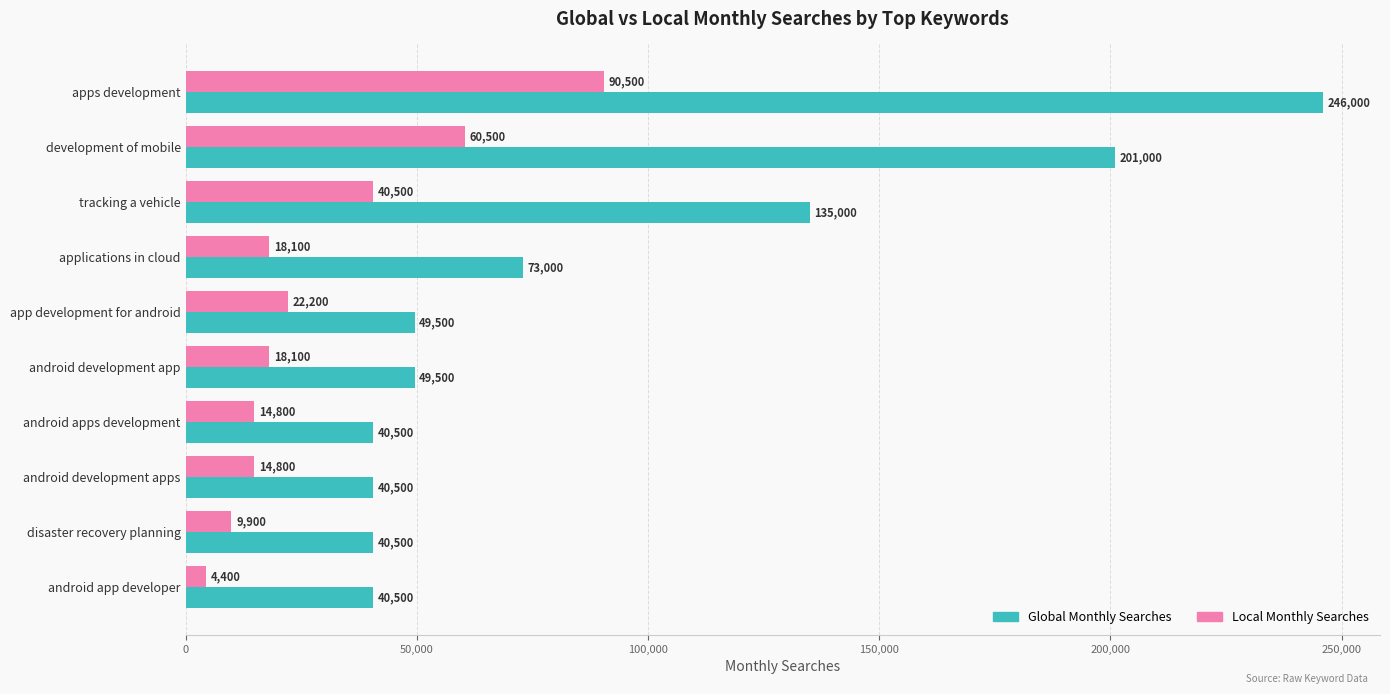

At which category is the sum across all series the highest?

apps development